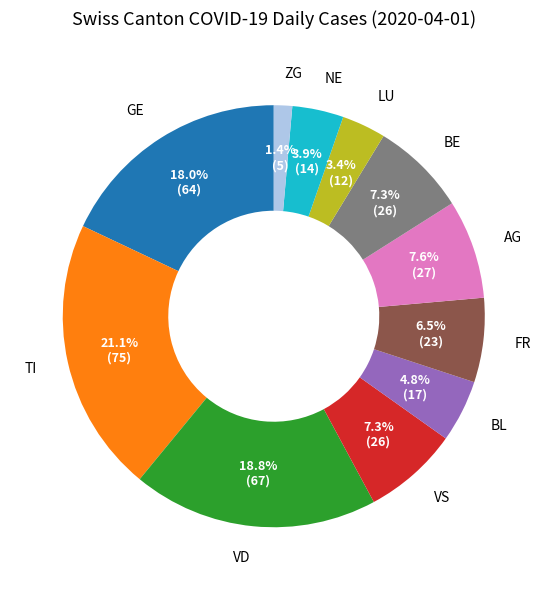

What percentage is the NE slice, to the nearest percent?

4%